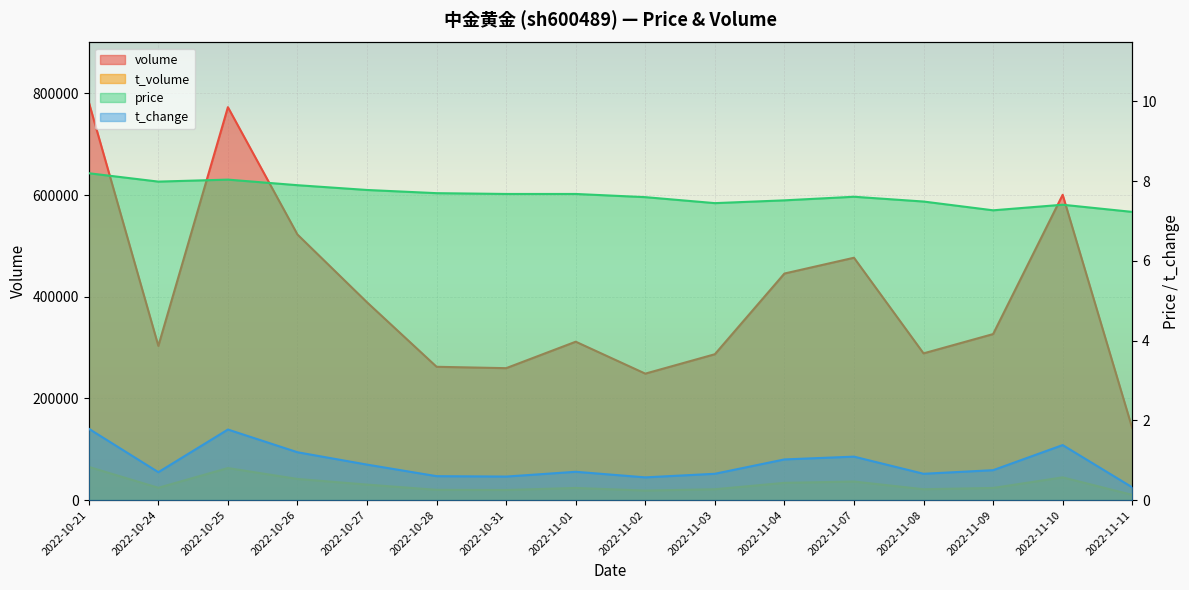

Between 2022-10-27 and 2022-11-11, which is larger?

2022-10-27